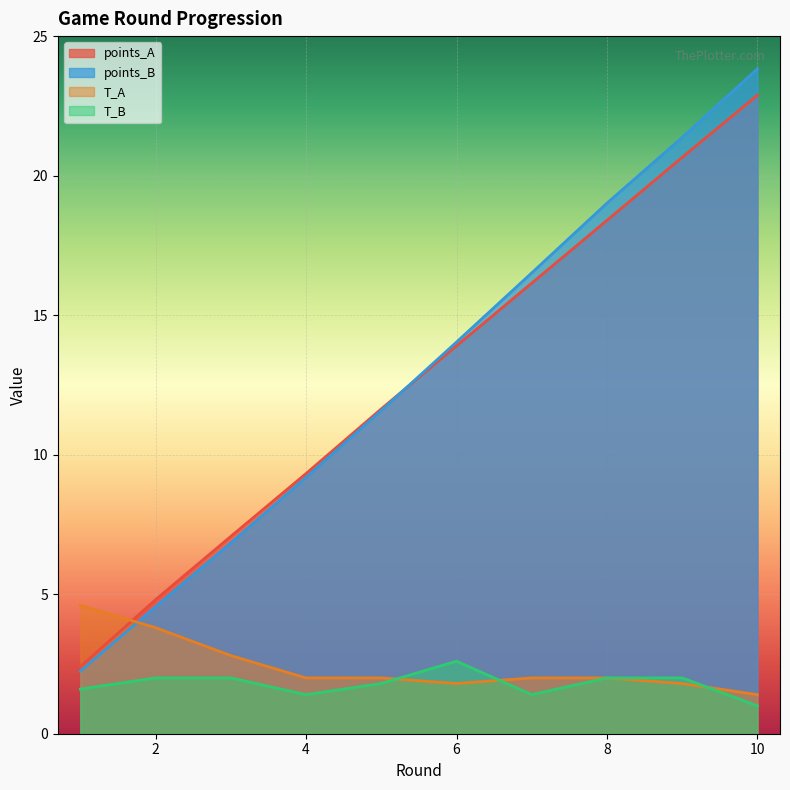

What is the total value across all series at 9?

45.8